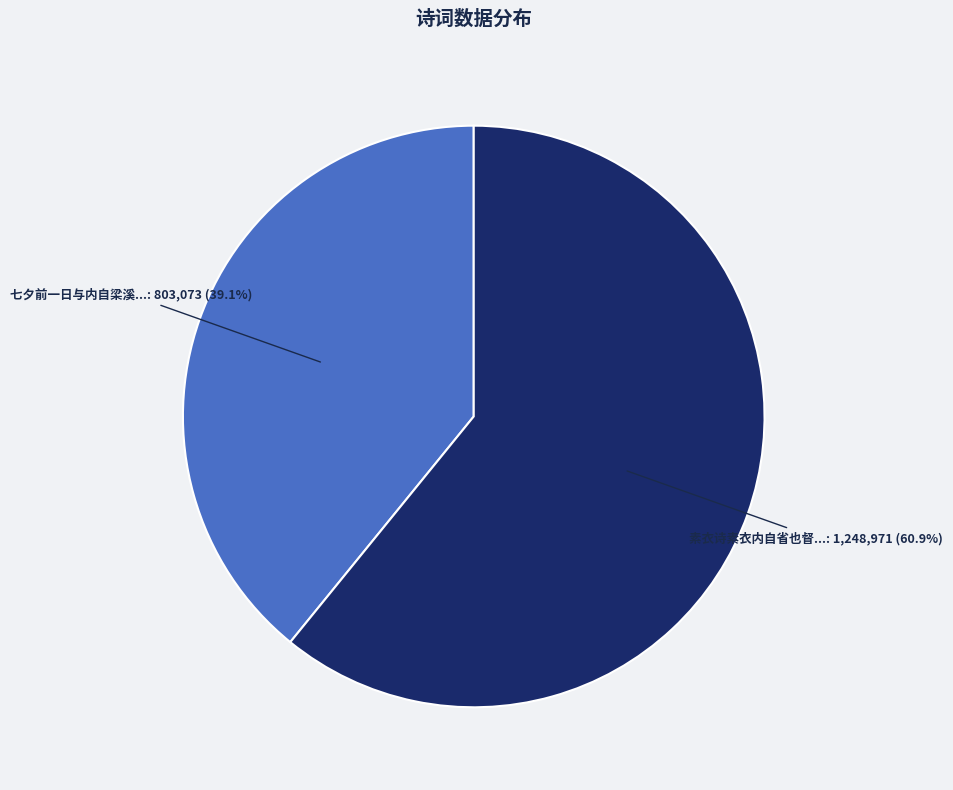

Between 七夕前一日与内自梁溪... and 素衣诗素衣内自省也督..., which is larger?

素衣诗素衣内自省也督...